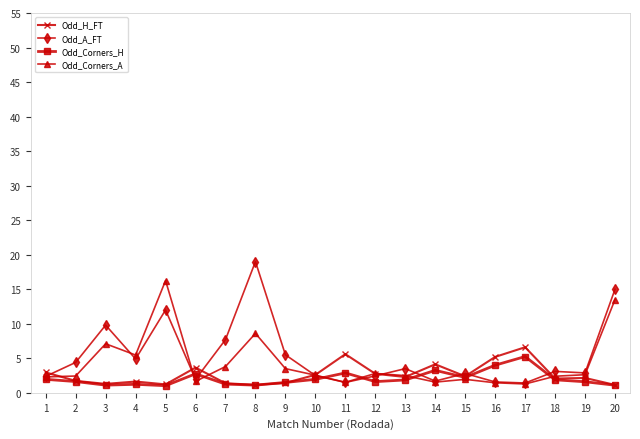

Which series has the widest spread of values?

Odd_A_FT